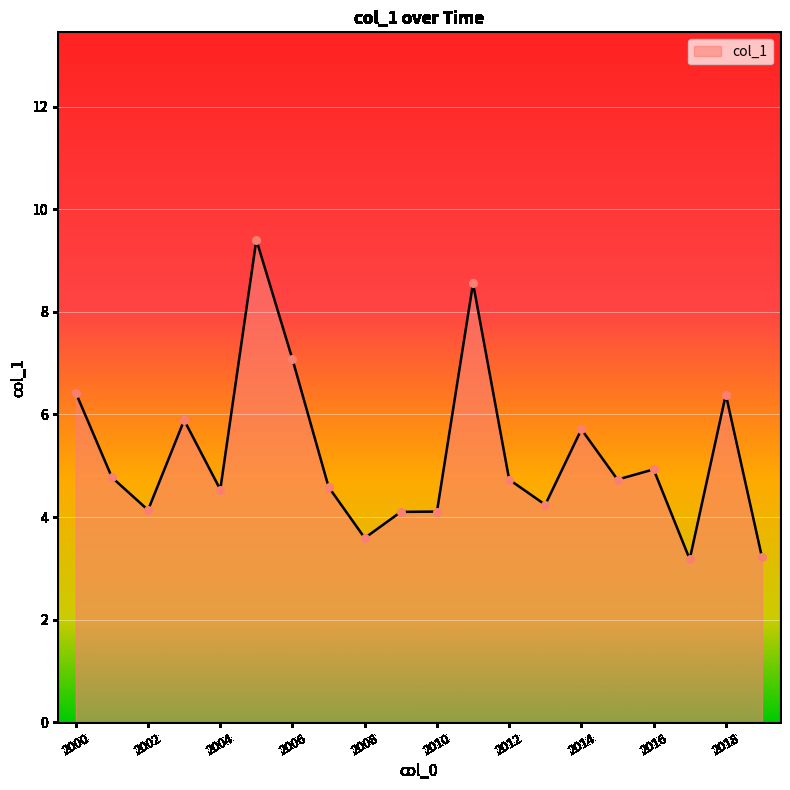

What is the maximum value shown in the chart?

9.4